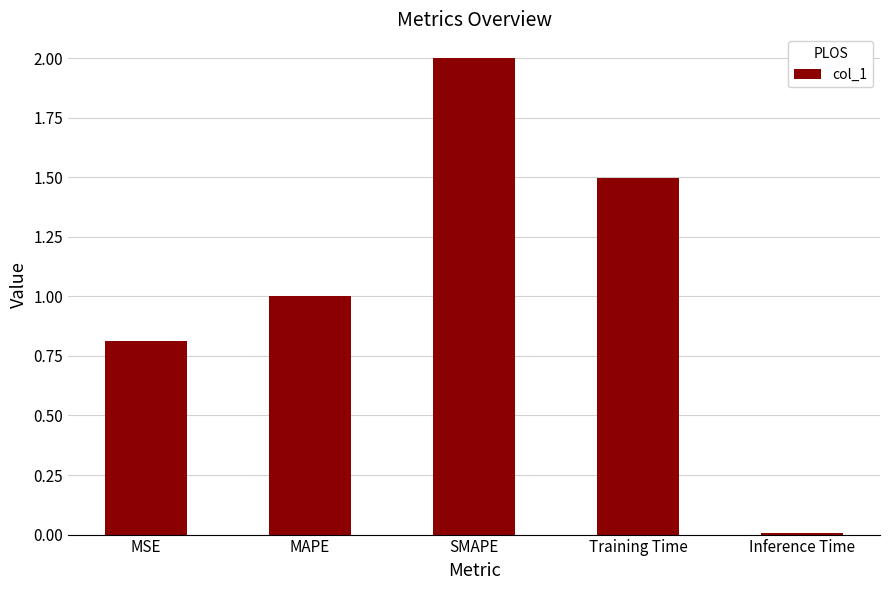

Which label corresponds to the smallest value in the chart?

Inference Time